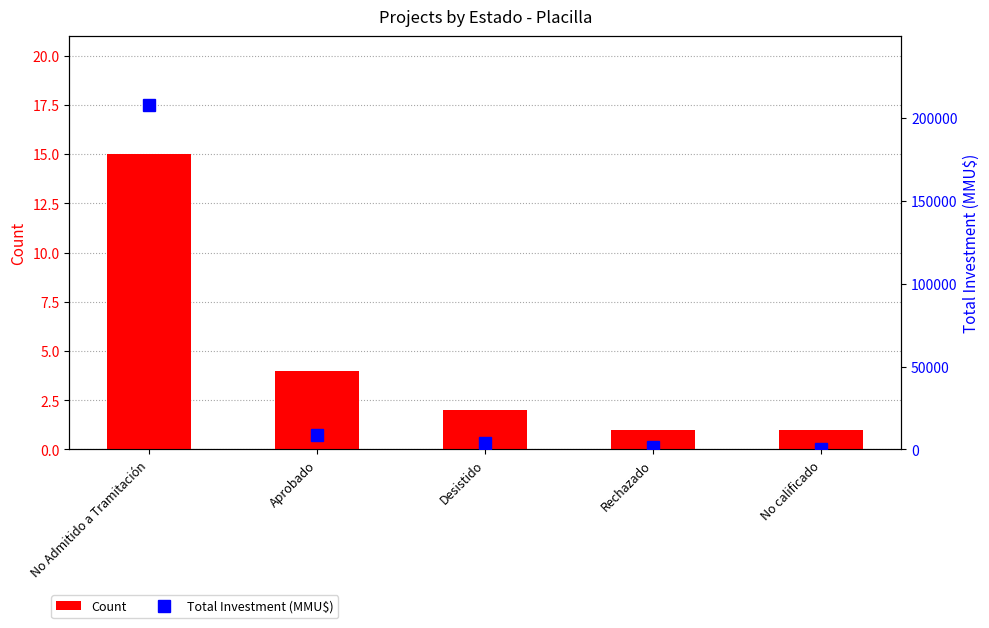

Which category has the lowest value in the Count series?

Rechazado